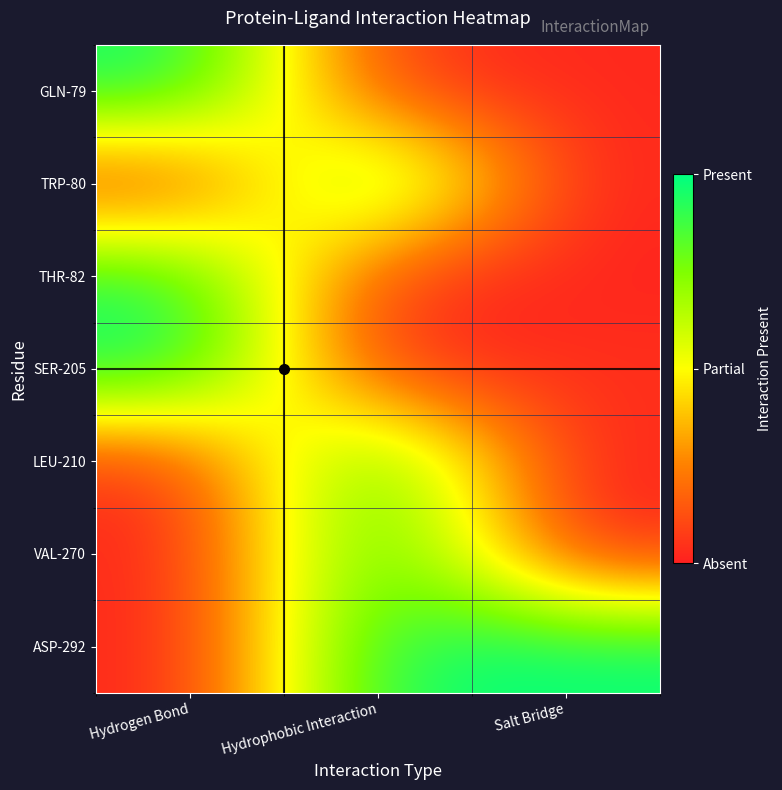

Rank the series by their maximum value, from lowest to highest.

THR-82, TRP-80, LEU-210, VAL-270, GLN-79, SER-205, ASP-292